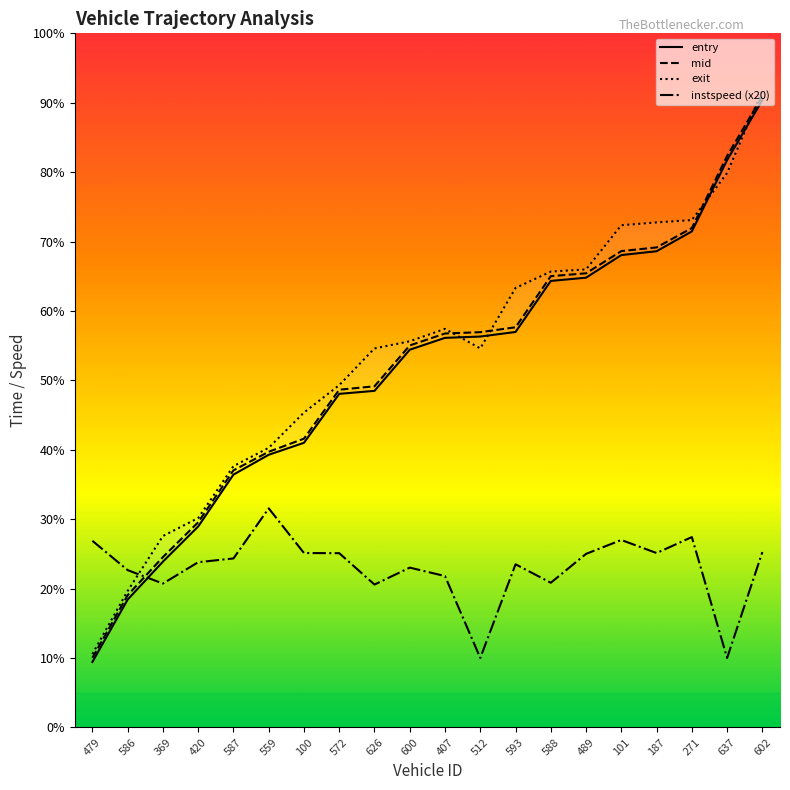

At which label does instspeed (x20) reach its peak?

559